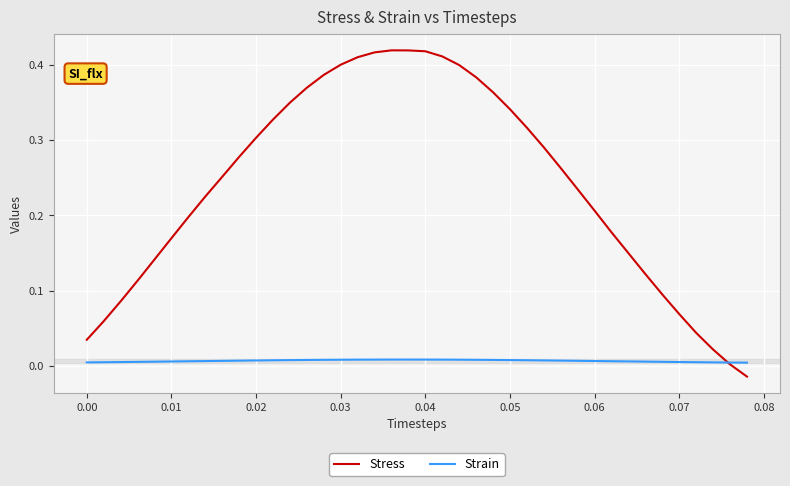

Which series has the largest total across all categories?

Stress